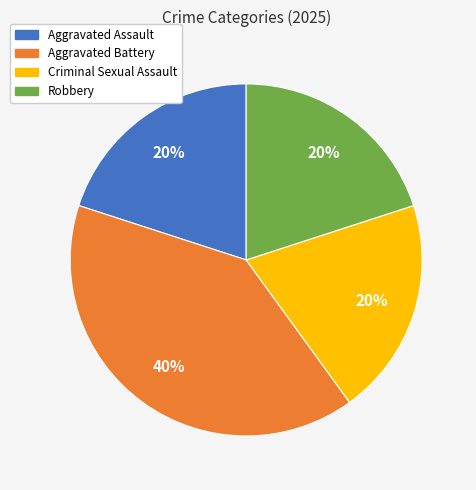

Is the sum of Aggravated Assault and Aggravated Battery greater than half?

Yes